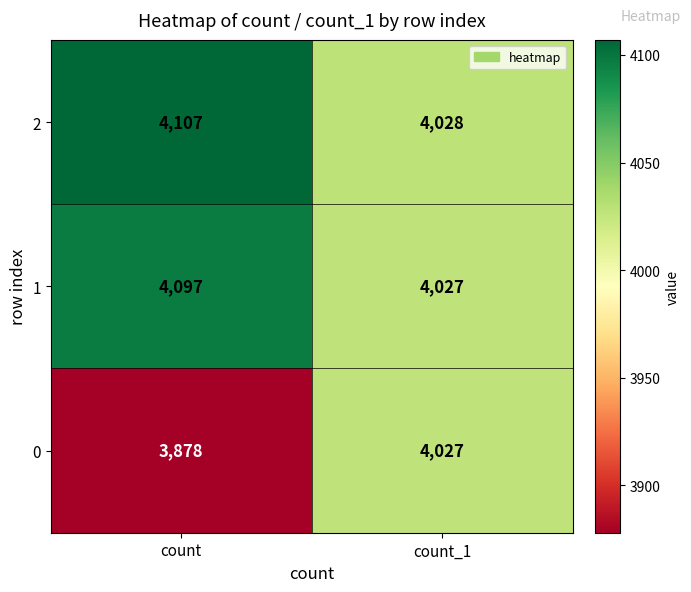

What is the difference between the highest and lowest values at count?

229